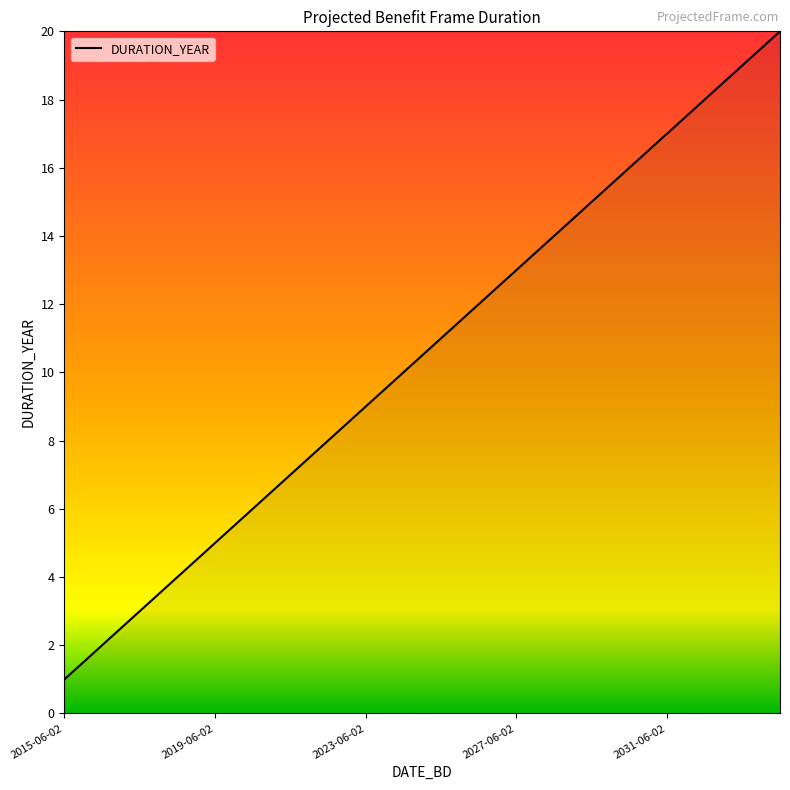

What is the difference between the maximum and minimum values?

19